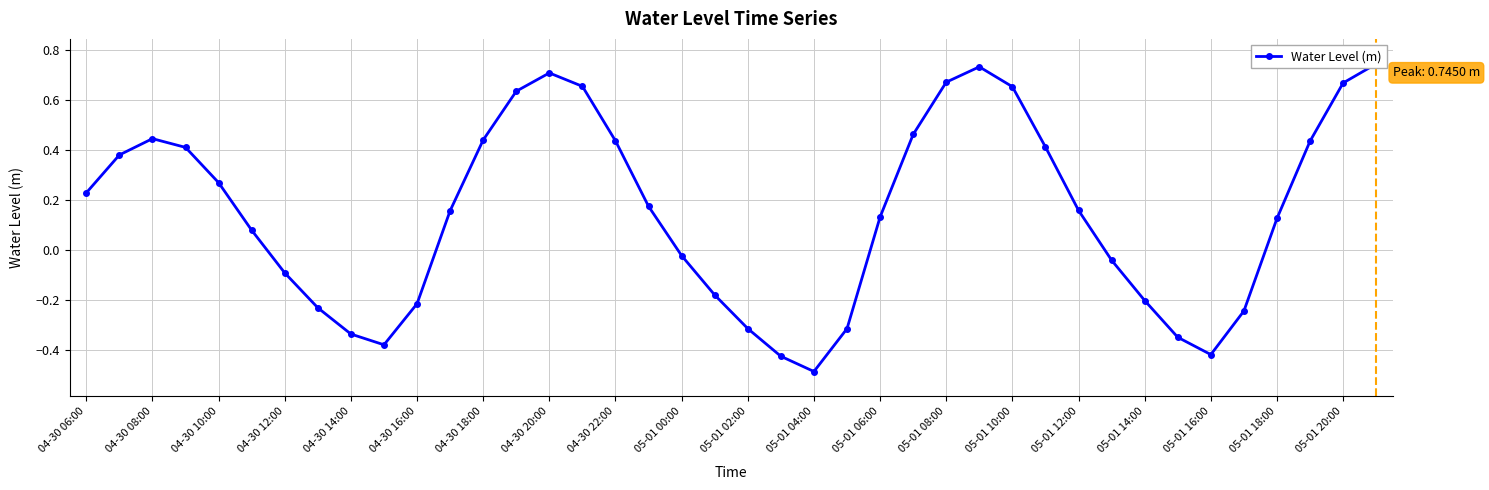

Count the number of values greater than 0.

24